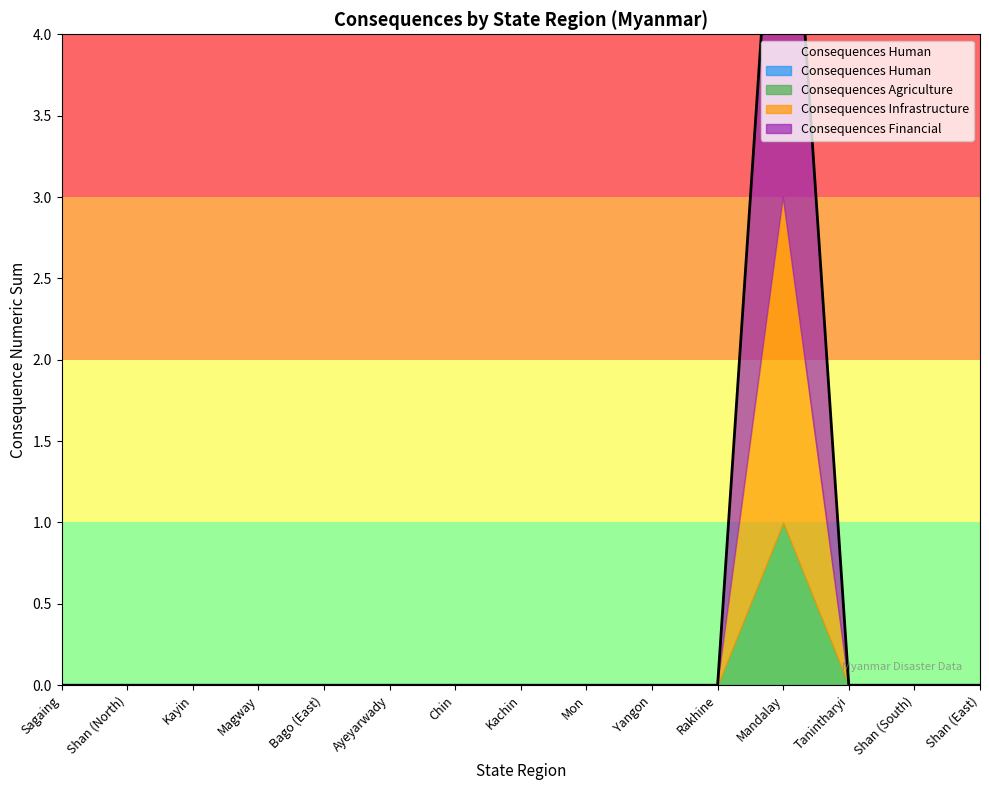

List the series in order of their overall mean, highest first.

Consequences Financial, Consequences Infrastructure, Consequences Agriculture, Consequences Human